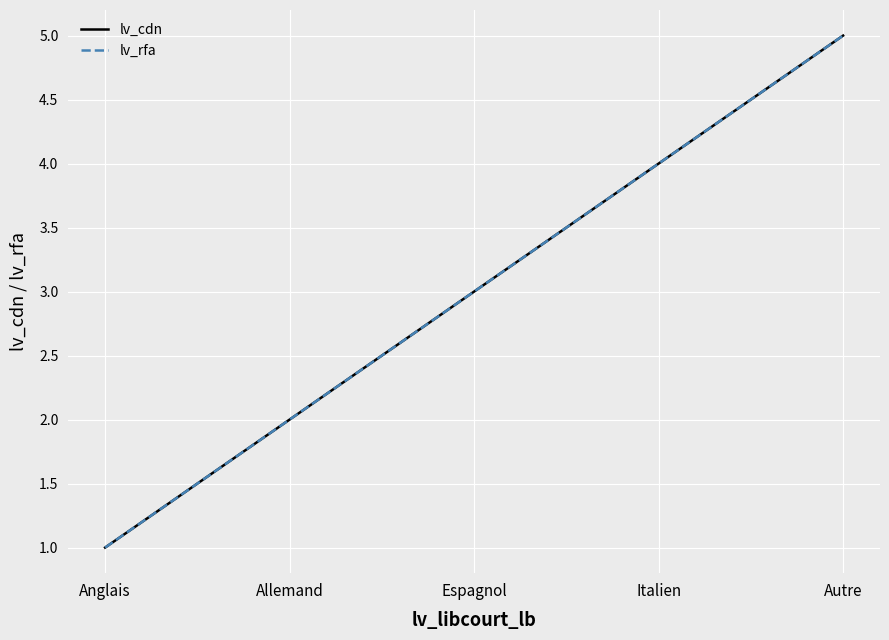

True or false: lv_cdn and lv_rfa cross at least once.

False